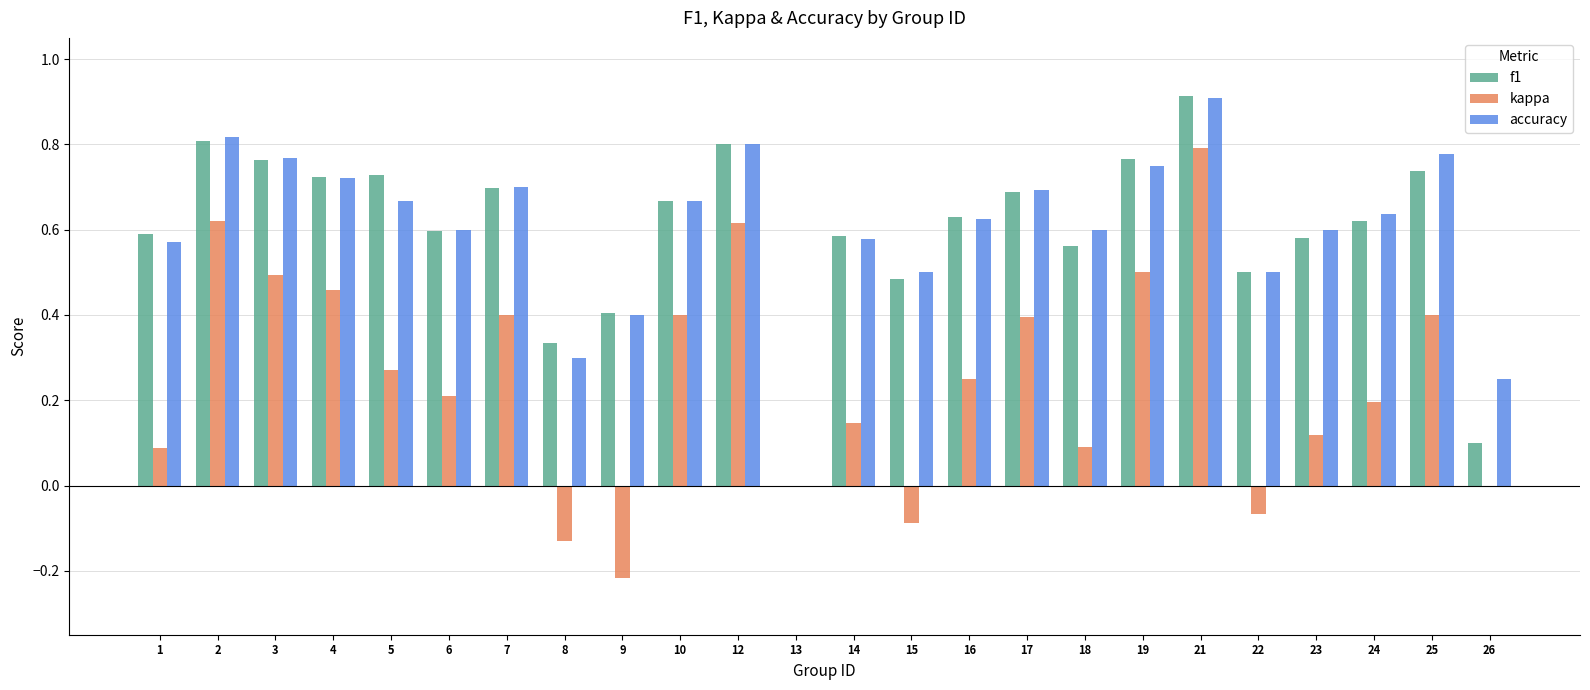

Is the value of kappa at 10 greater than the value of accuracy at 8?

Yes